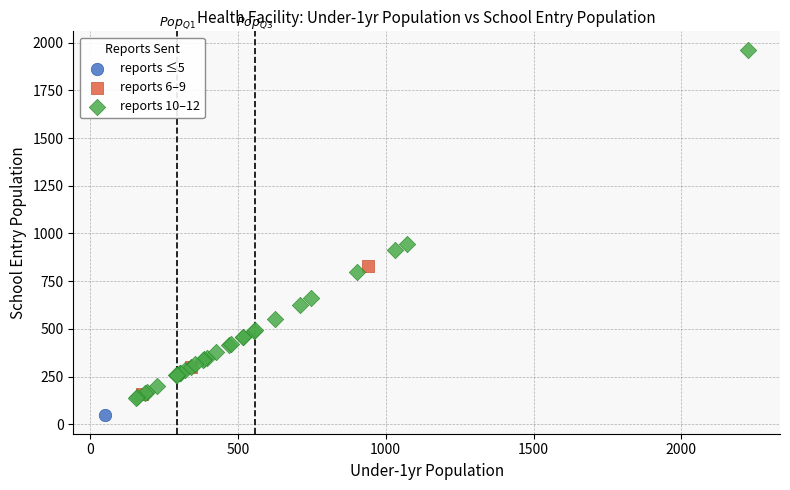

Which series reaches the minimum Y coordinate?

reports ≤5